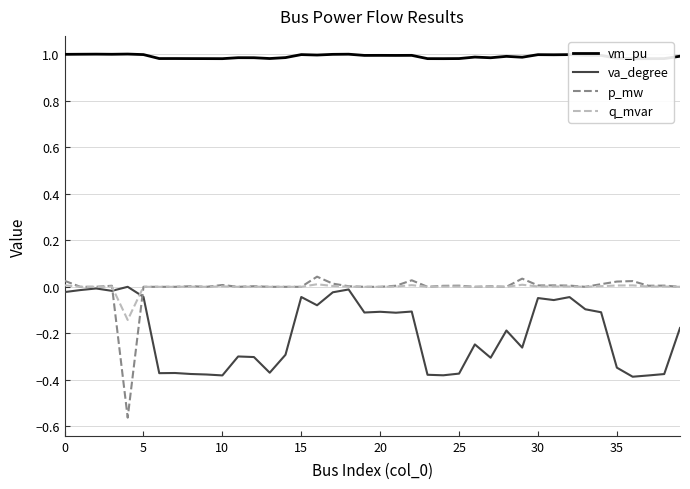

Which series changed the most between 17 and 20?

va_degree